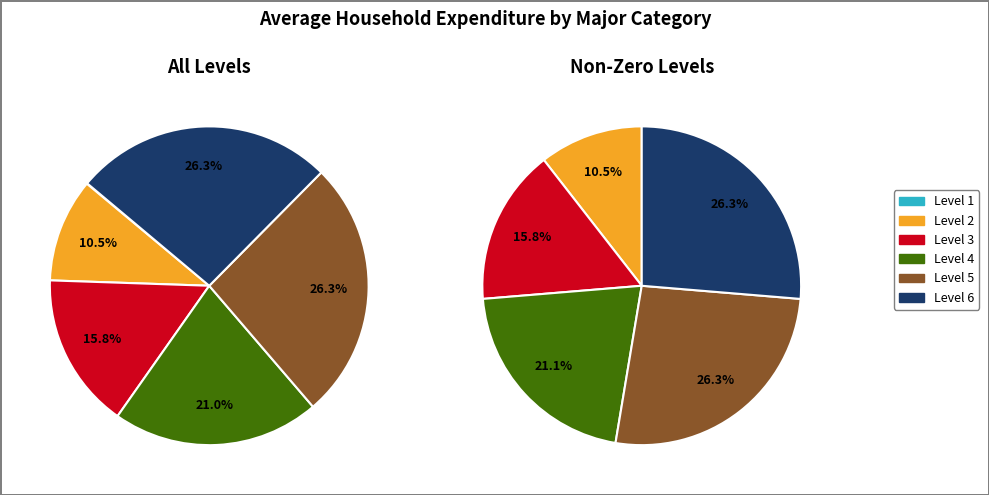

To the nearest percent, what percentage of the pie is Level 3?

16%